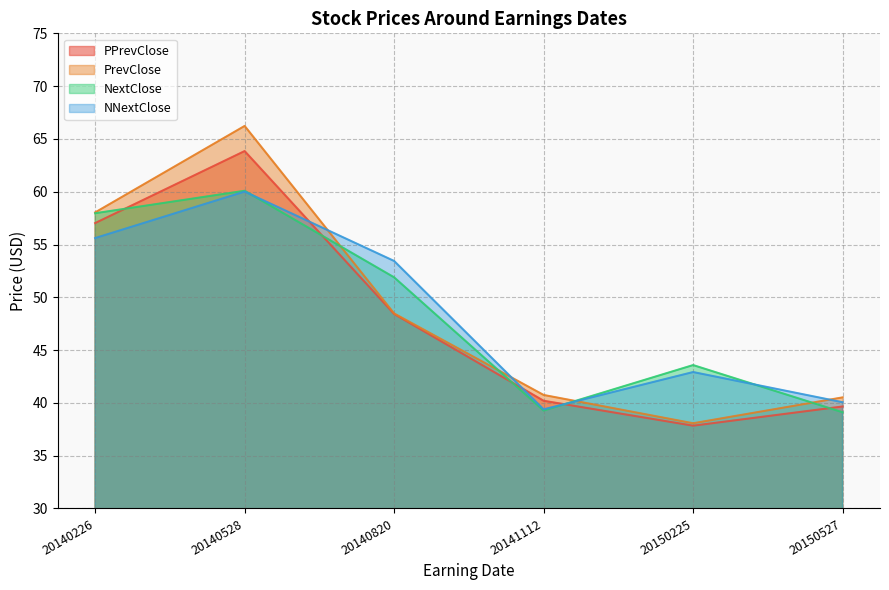

Between 20141112 and 20150527, which series saw the biggest shift?

NNextClose